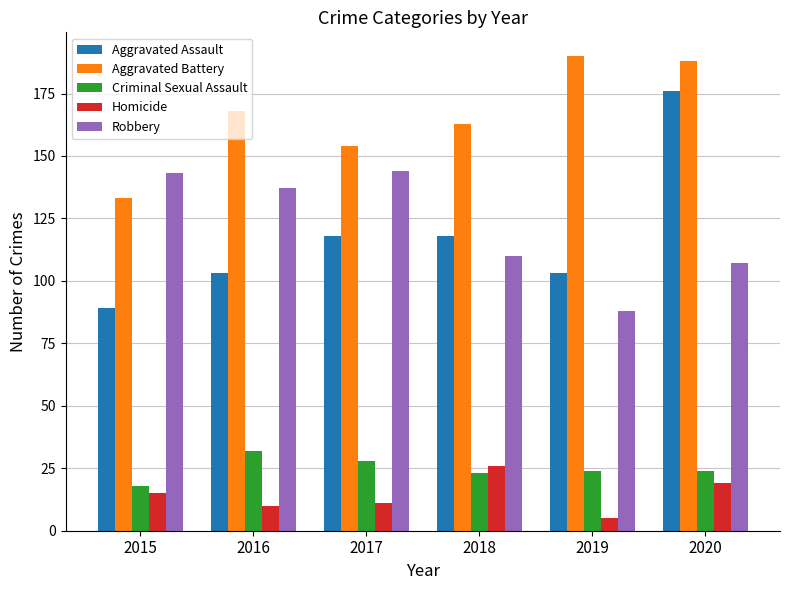

What are all the series names shown in the legend?

Aggravated Assault, Aggravated Battery, Criminal Sexual Assault, Homicide, Robbery